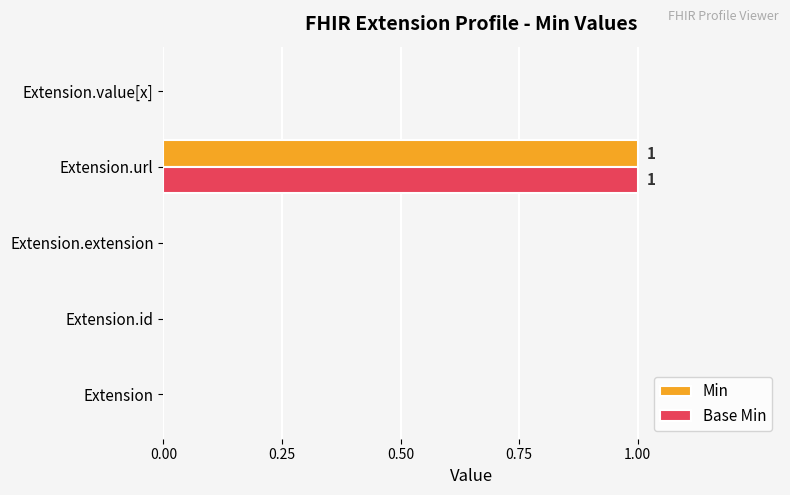

The Base Min series shows 1 at Extension.extension. True or false?

False